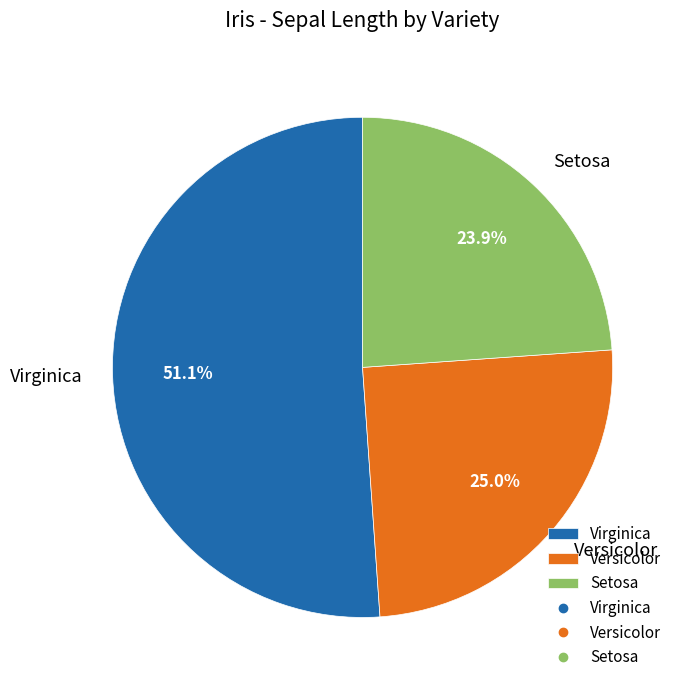

What is the largest slice in the pie chart?

Virginica